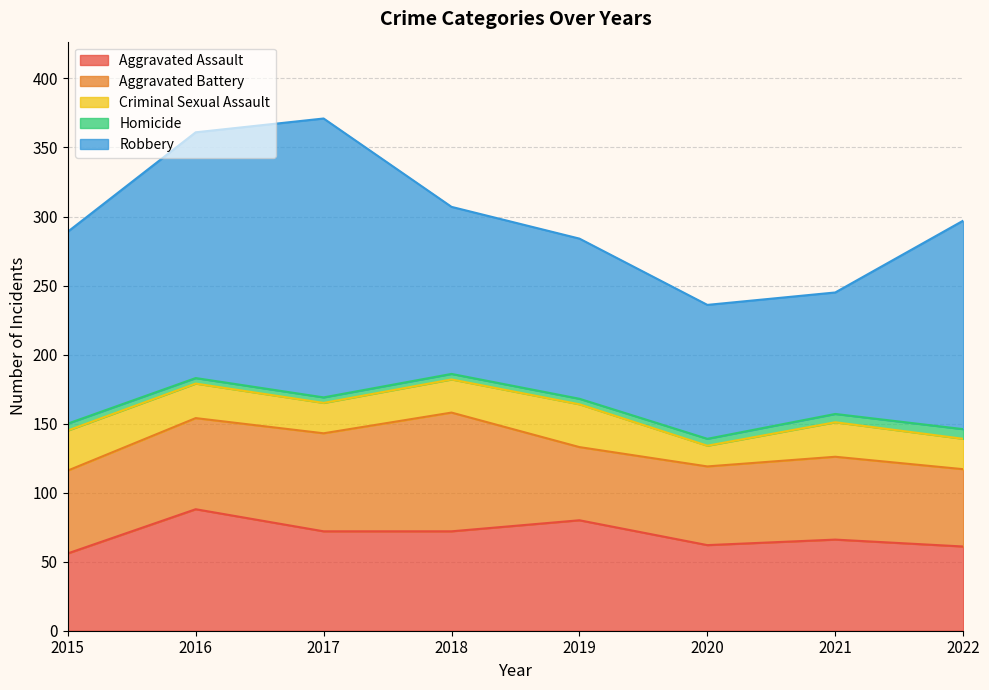

What is the difference between the second highest and second lowest values in the Homicide series?

2